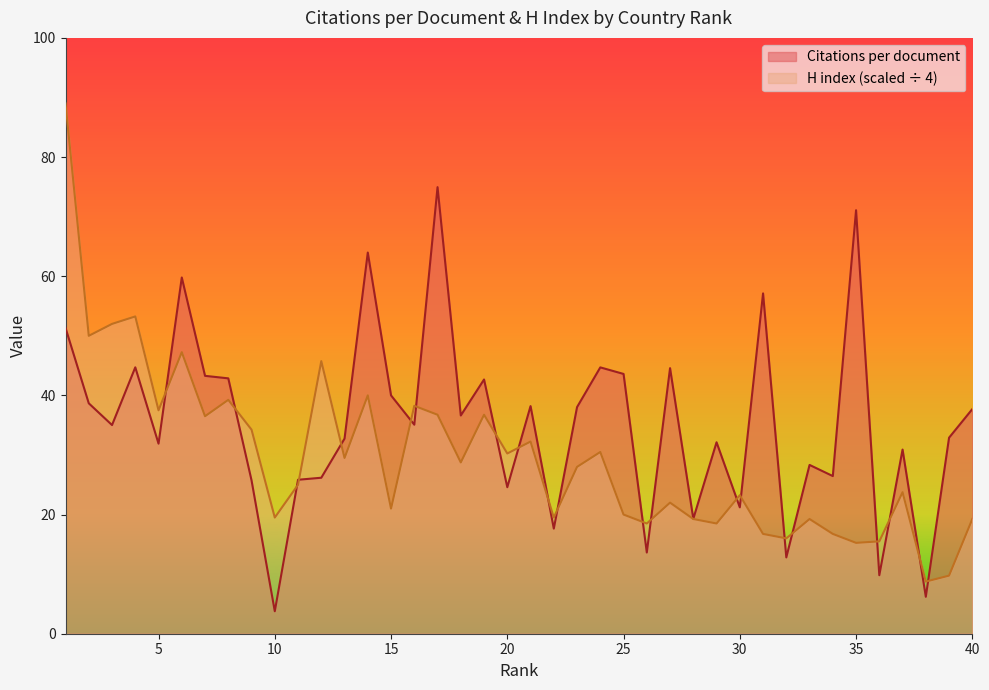

At which label does Citations per document first exceed 35?

1